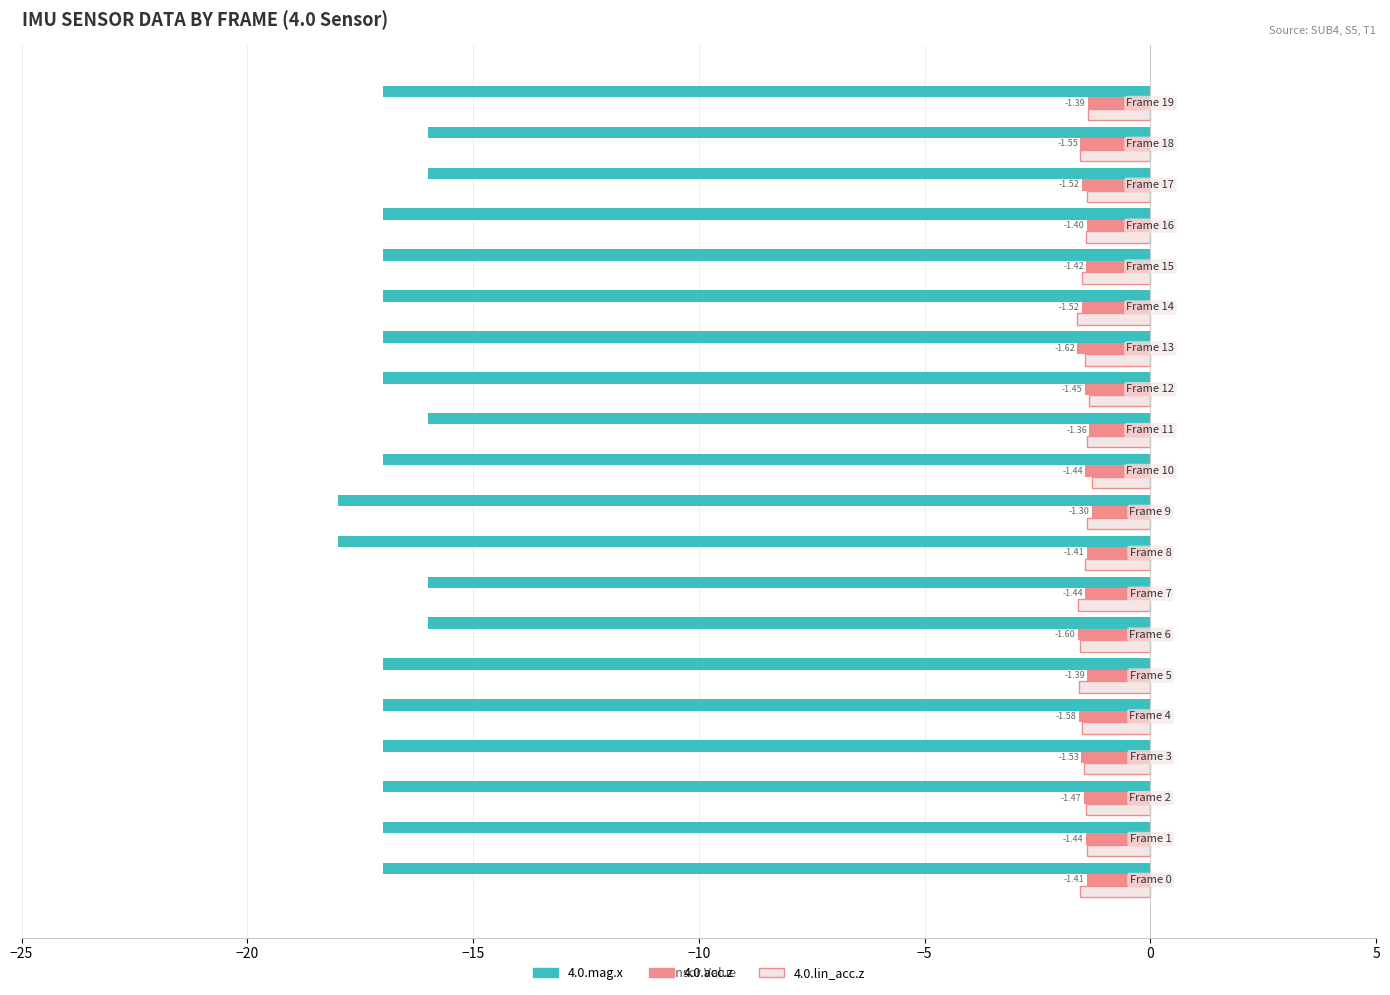

Which series changed the most between Frame 9 and Frame 14?

4.0.mag.x